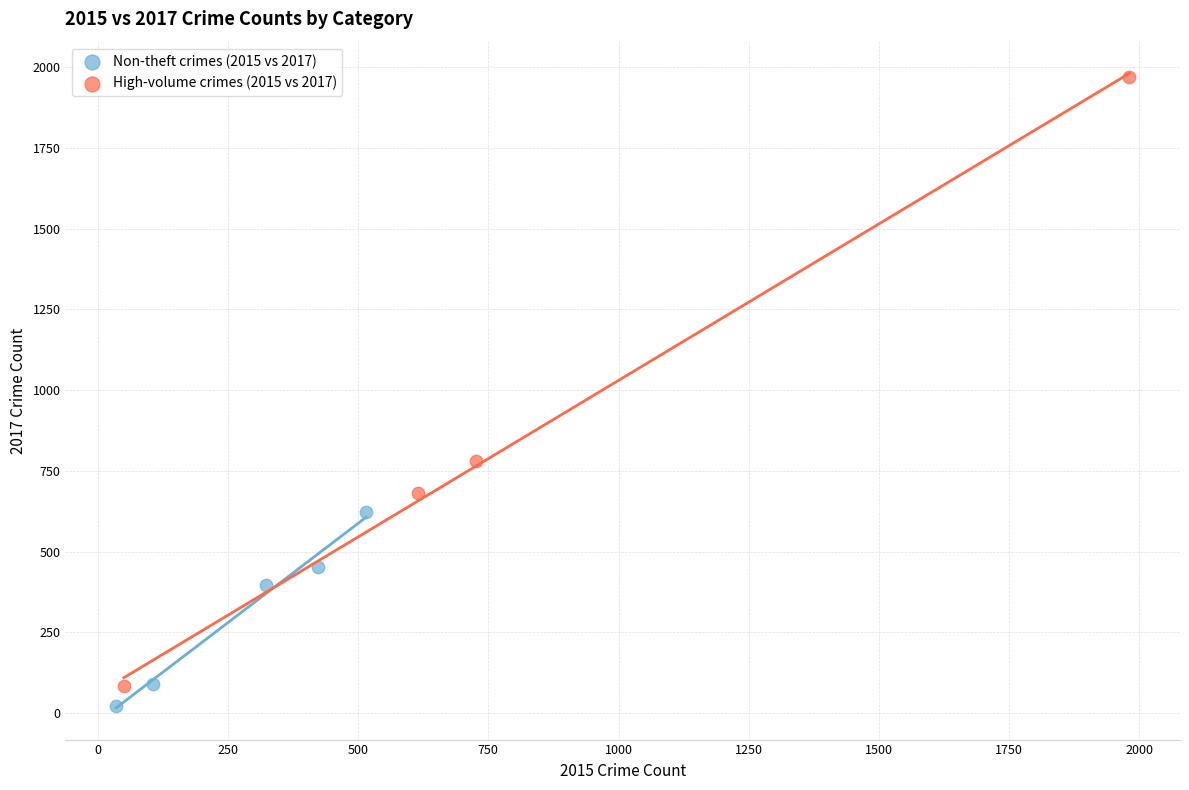

What are all the series names shown in the legend?

Non-theft crimes (2015 vs 2017), High-volume crimes (2015 vs 2017)